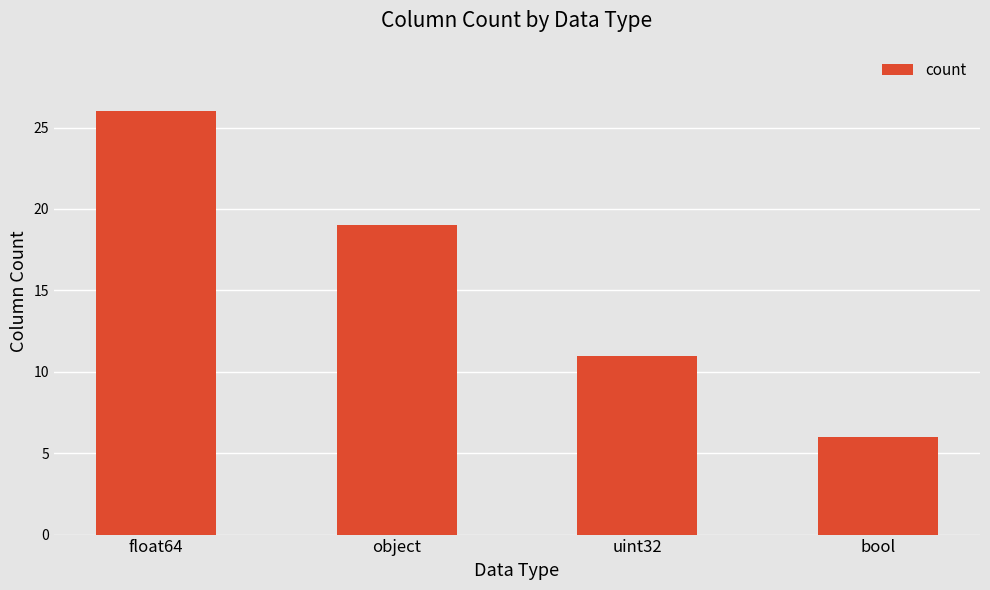

What is the approximate value at float64, to the nearest 5?

25